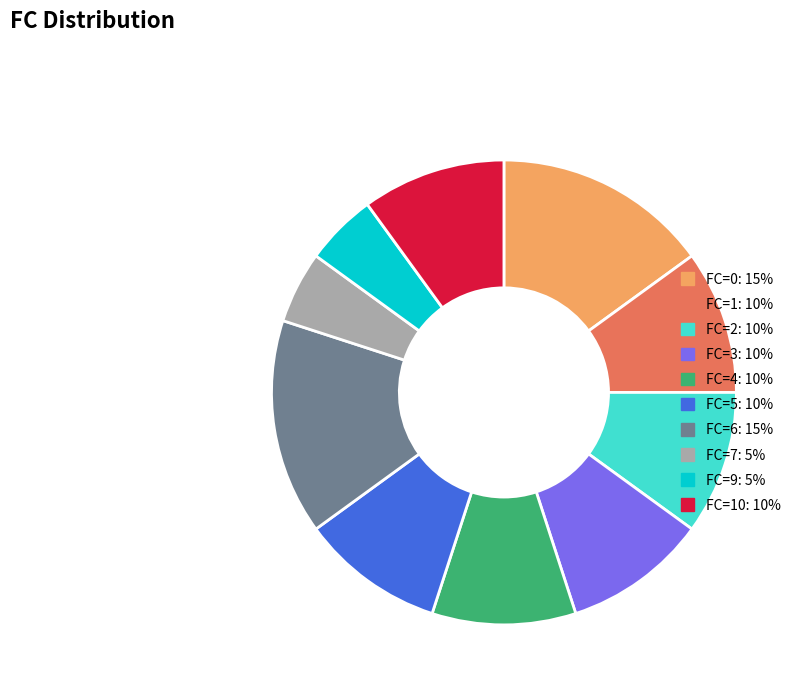

Is there any slice that represents more than half of the pie?

No